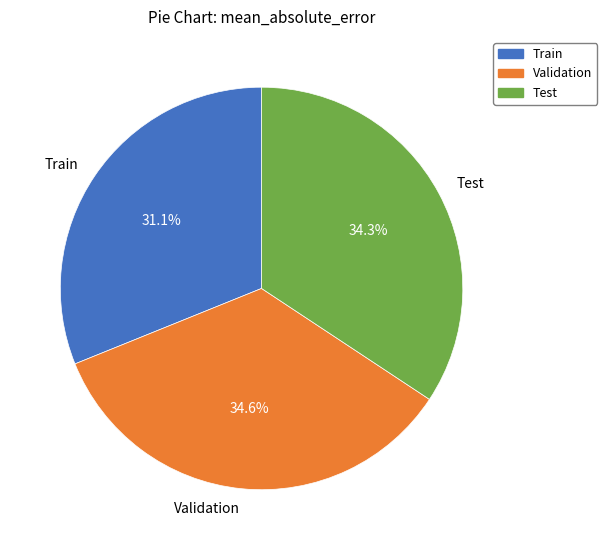

Combined, what portion of the pie is Test and Validation?

68.9%